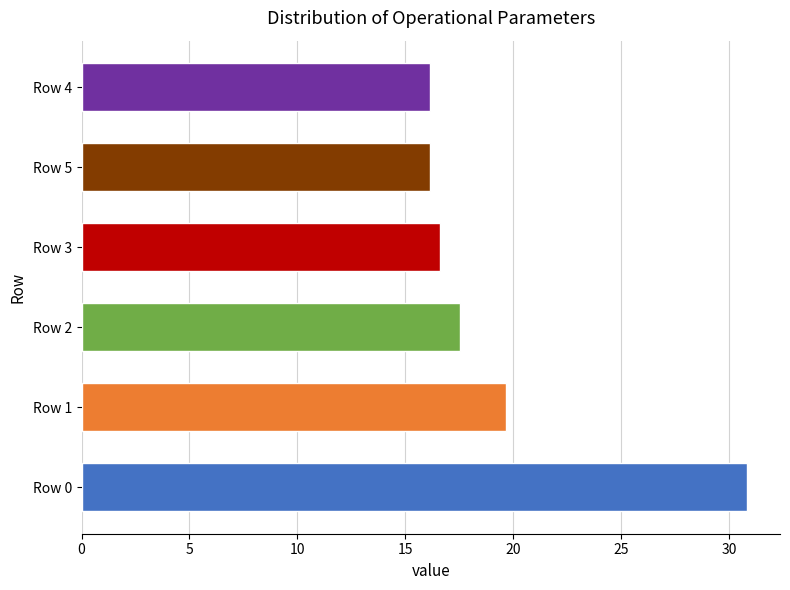

Between Row 4 and Row 0, which is larger?

Row 0